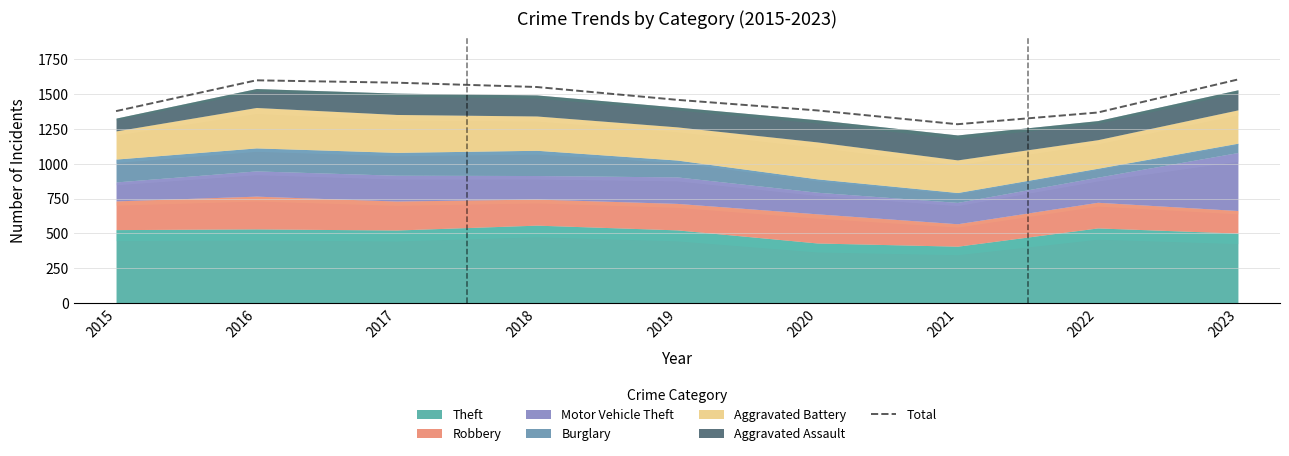

Between 2018 and 2021, which is larger?

2018